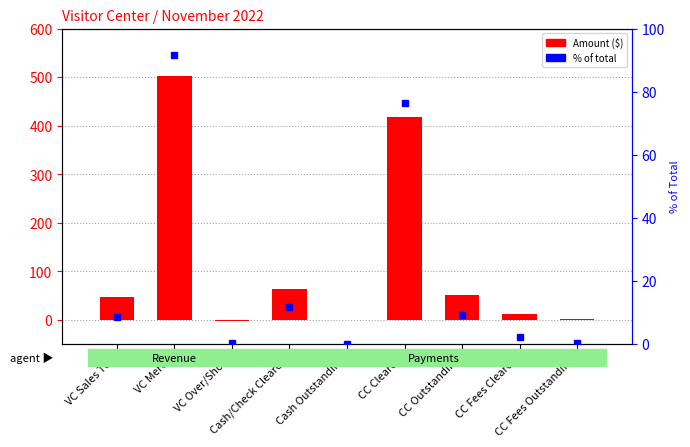

What is the average value of the Amount series?

121.4